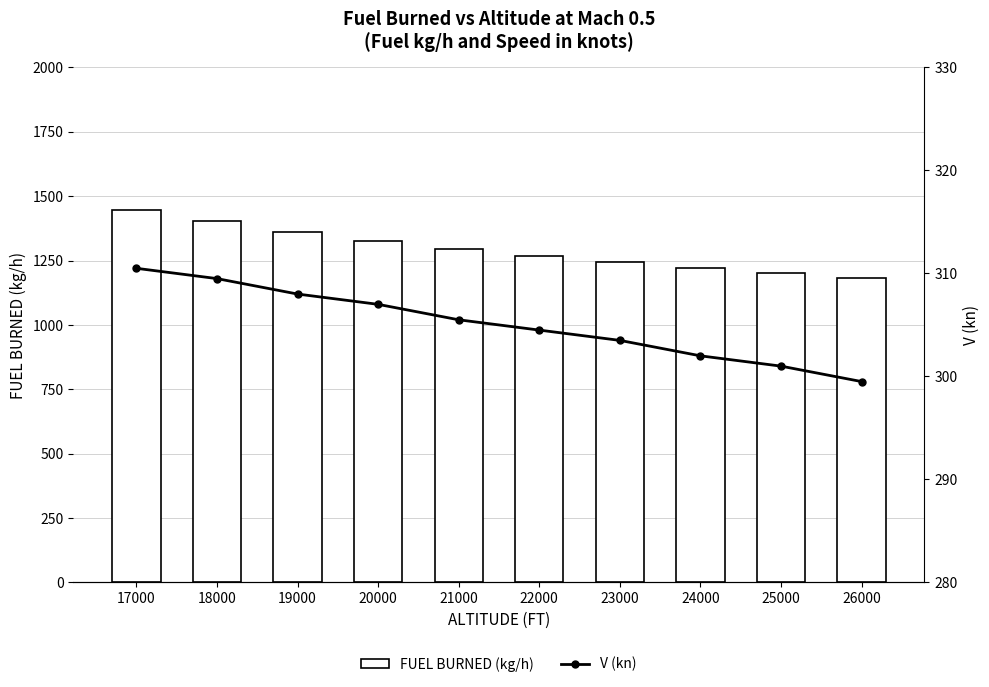

True or false: FUEL BURNED (kg/h) has a value of 1243.5 at 23000.

True